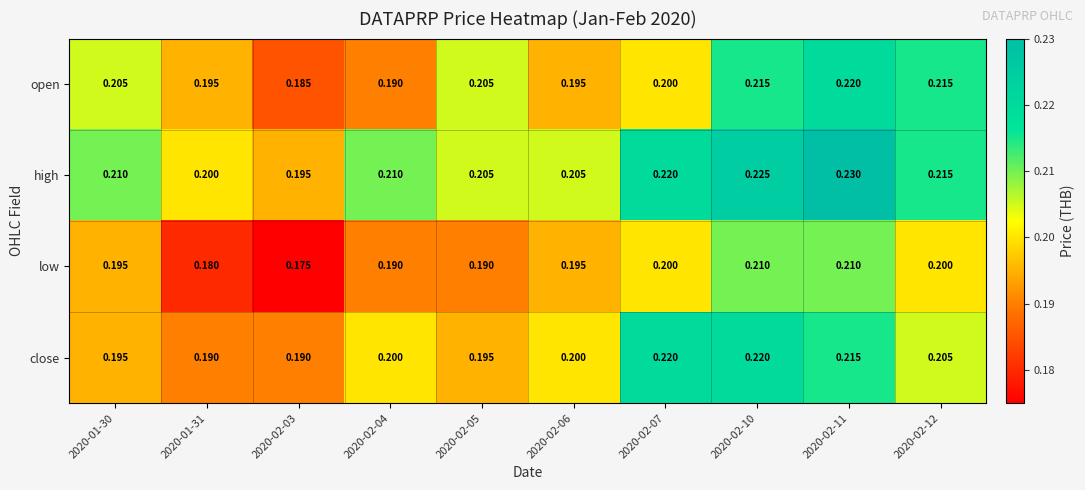

Between 2020-02-04 and 2020-02-10, which series saw the biggest shift?

open